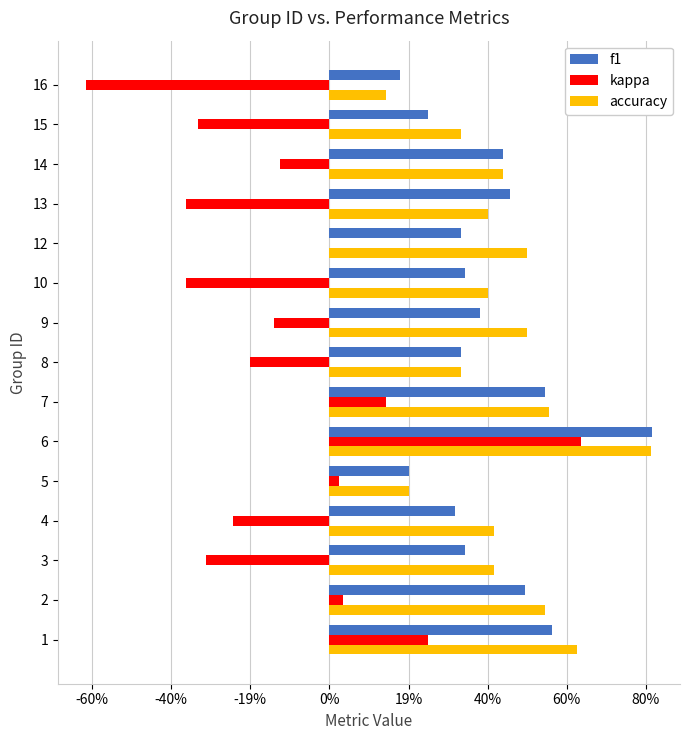

Which series has the widest spread of values?

kappa